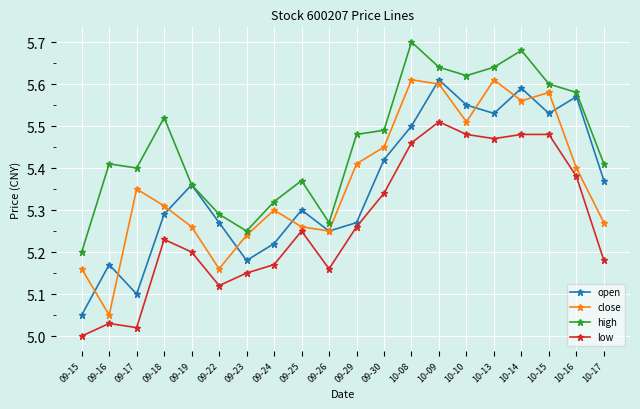

At which category does high reach its first local peak?

09-16